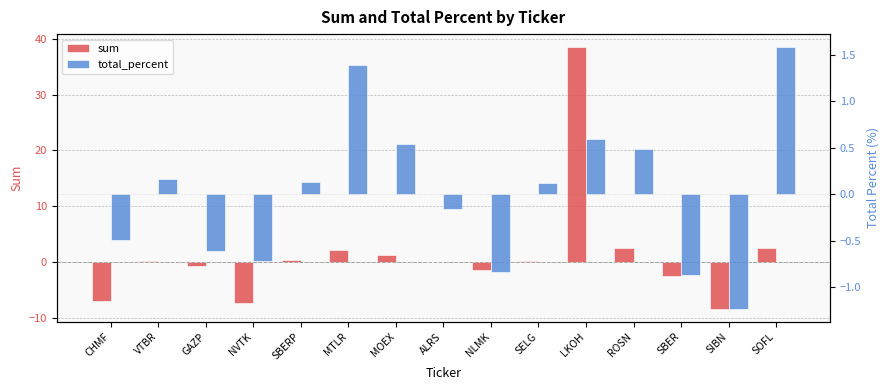

How many values in sum are above zero?

8